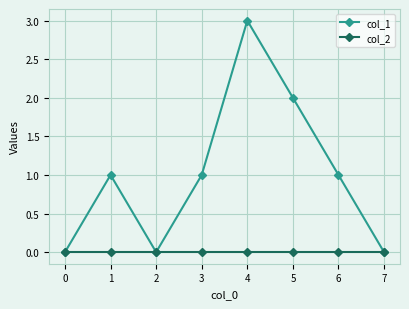

Which series has the largest range (max minus min)?

col_1